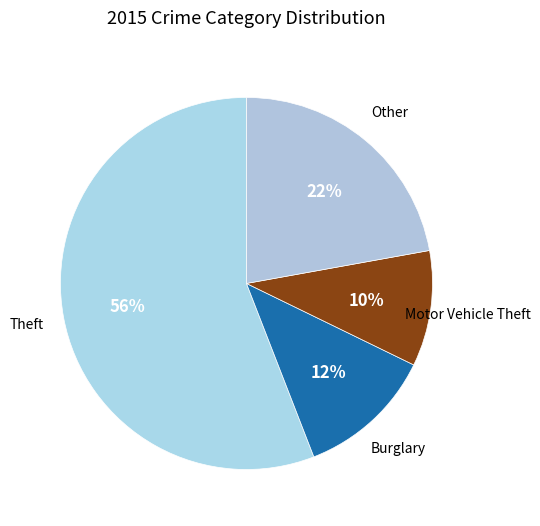

Approximately how many times larger is the value at Motor Vehicle Theft compared to Burglary?

0.8